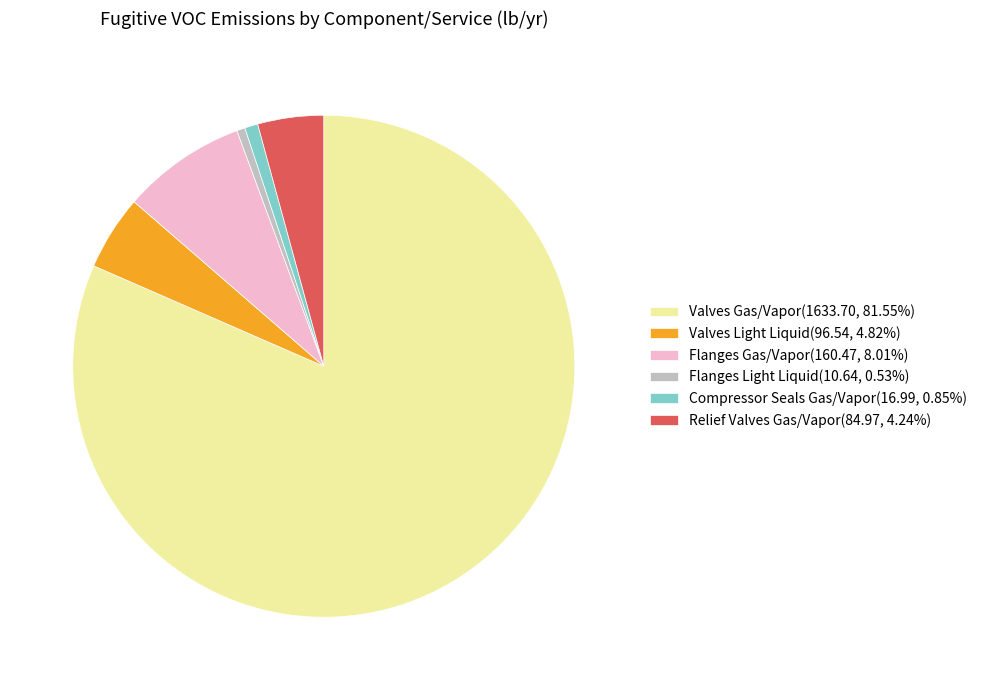

Combined, do Compressor Seals Gas/Vapor(16.99, 0.85%) and Relief Valves Gas/Vapor(84.97, 4.24%) account for over 50%?

No